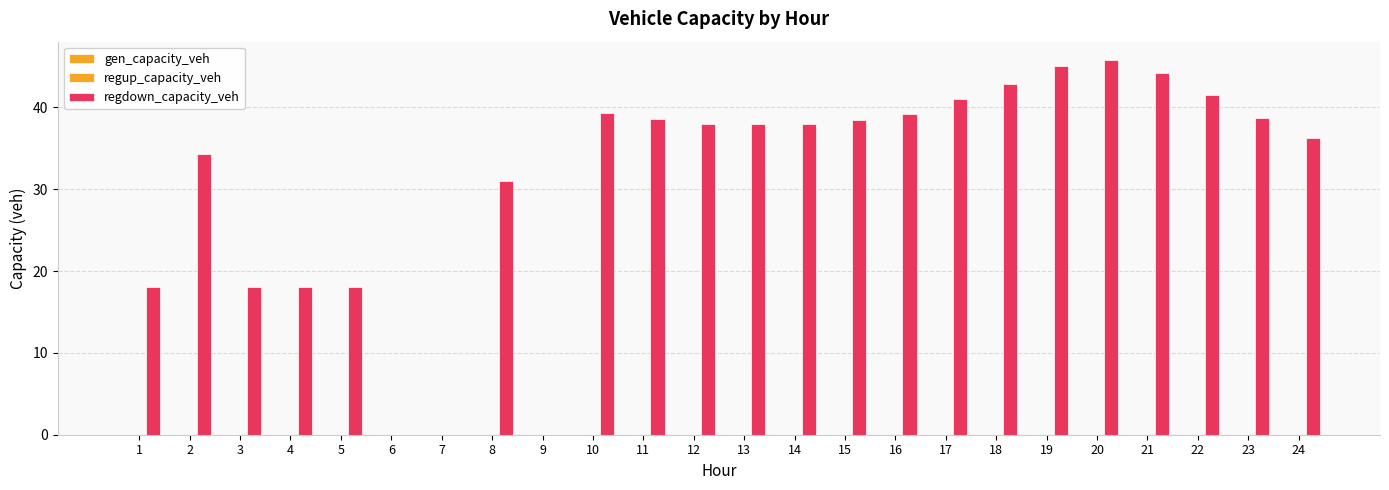

Reading left to right, what are all the values shown in this chart?

gen_capacity_veh: 1=0.0	2=0.0	3=0.0	4=0.0	5=0.0	6=0.0	7=0.0	8=0.0	9=0.0	10=0.0	11=0.0	12=0.0	13=0.0	14=0.0	15=0.0	16=0.0	17=0.0	18=0.0	19=0.0	20=0.0	21=0.0	22=0.0	23=0.0	24=0.0
regup_capacity_veh: 1=0.0	2=0.0	3=0.0	4=0.0	5=0.0	6=0.0	7=0.0	8=0.0	9=0.0	10=0.0	11=0.0	12=0.0	13=0.0	14=0.0	15=0.0	16=0.0	17=0.0	18=0.0	19=0.0	20=0.0	21=0.0	22=0.0	23=0.0	24=0.0
regdown_capacity_veh: 1=18.1	2=34.3	3=18.1	4=18.1	5=18.1	6=0.0	7=0.0	8=31.0	9=0.0	10=39.4	11=38.6	12=38.0	13=37.9	14=38.0	15=38.4	16=39.2	17=41.0	18=42.9	19=45.0	20=45.7	21=44.2	22=41.5	23=38.7	24=36.3